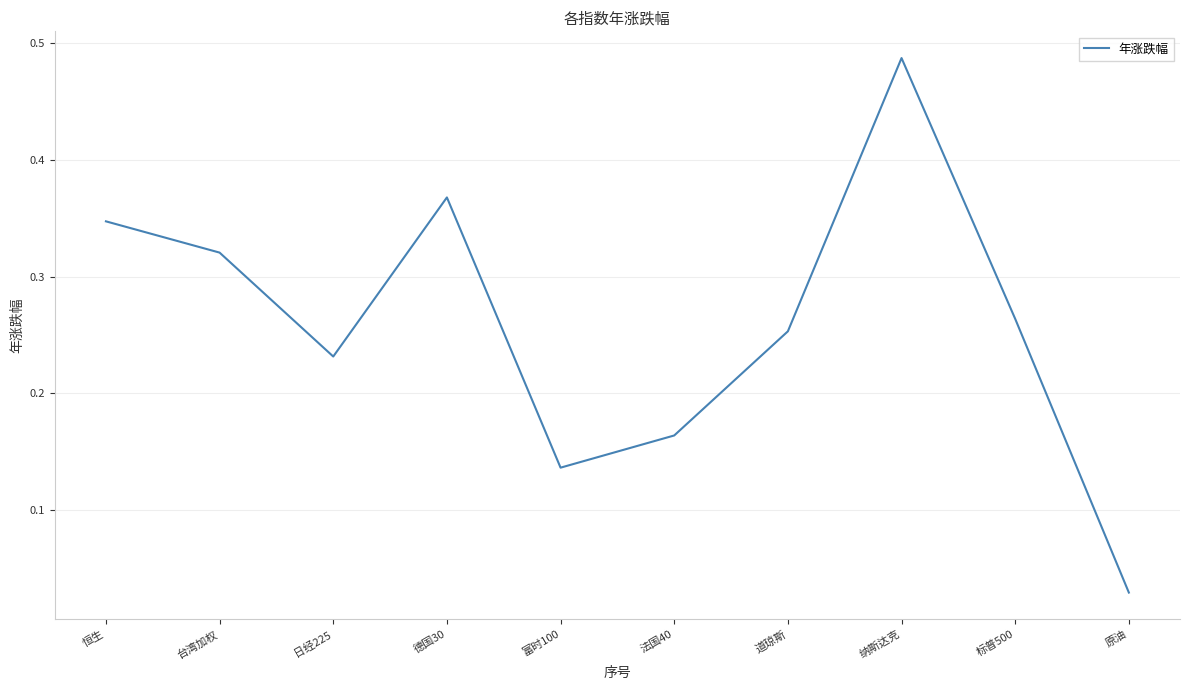

True or false: the data has more than 2 interior local peaks.

False